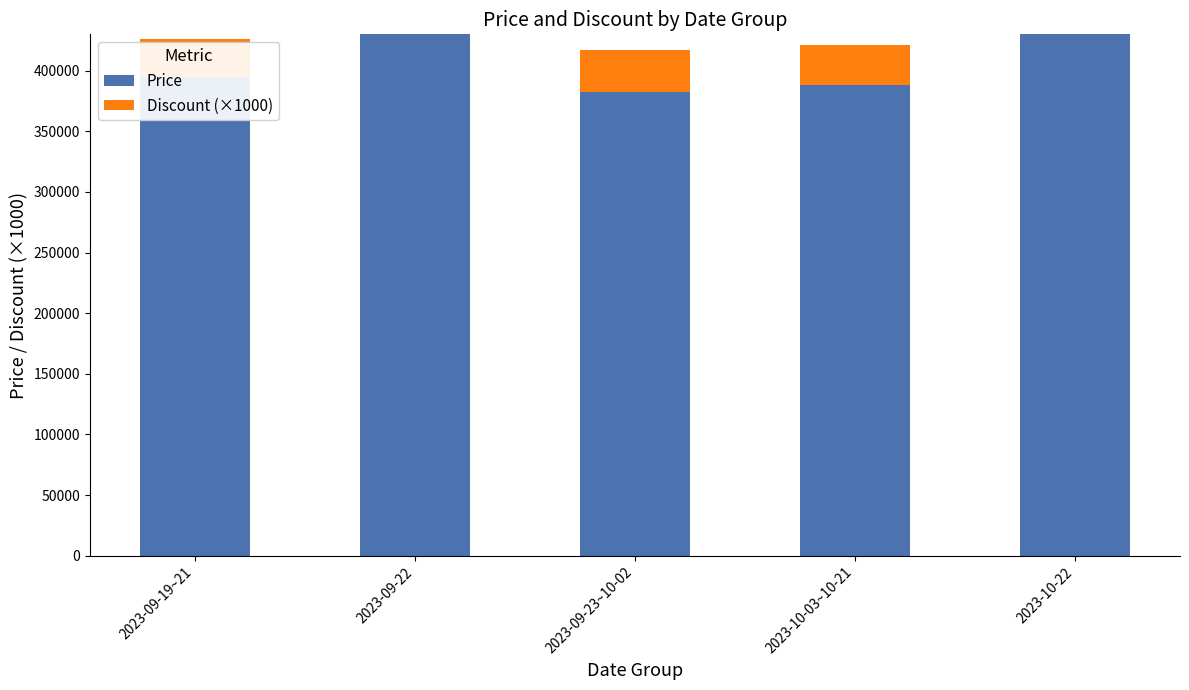

What is the sum of all Price values?

2025800